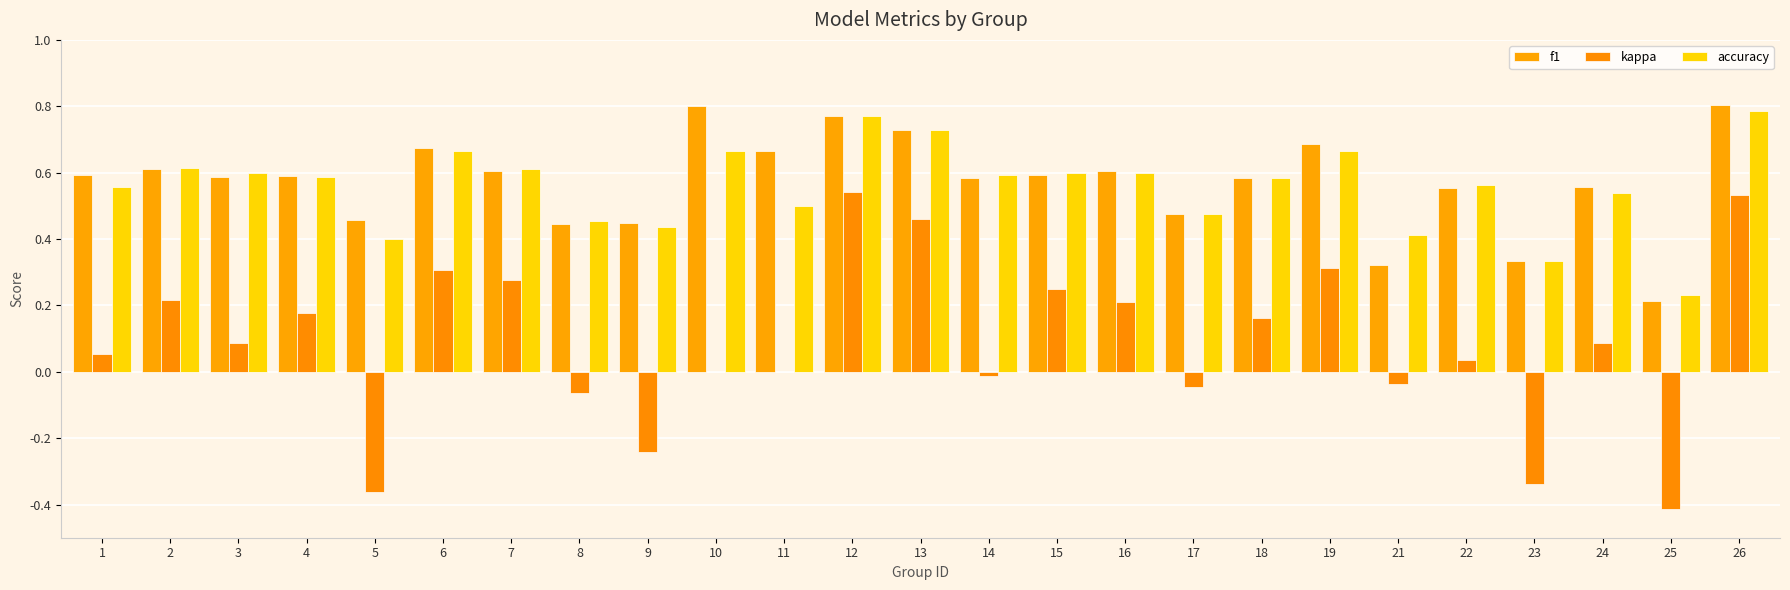

How many data points does each series have?

25